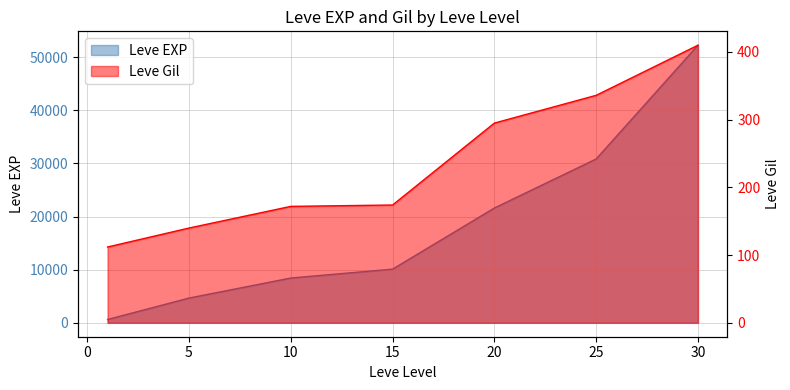

Which label corresponds to the smallest value in the chart?

1